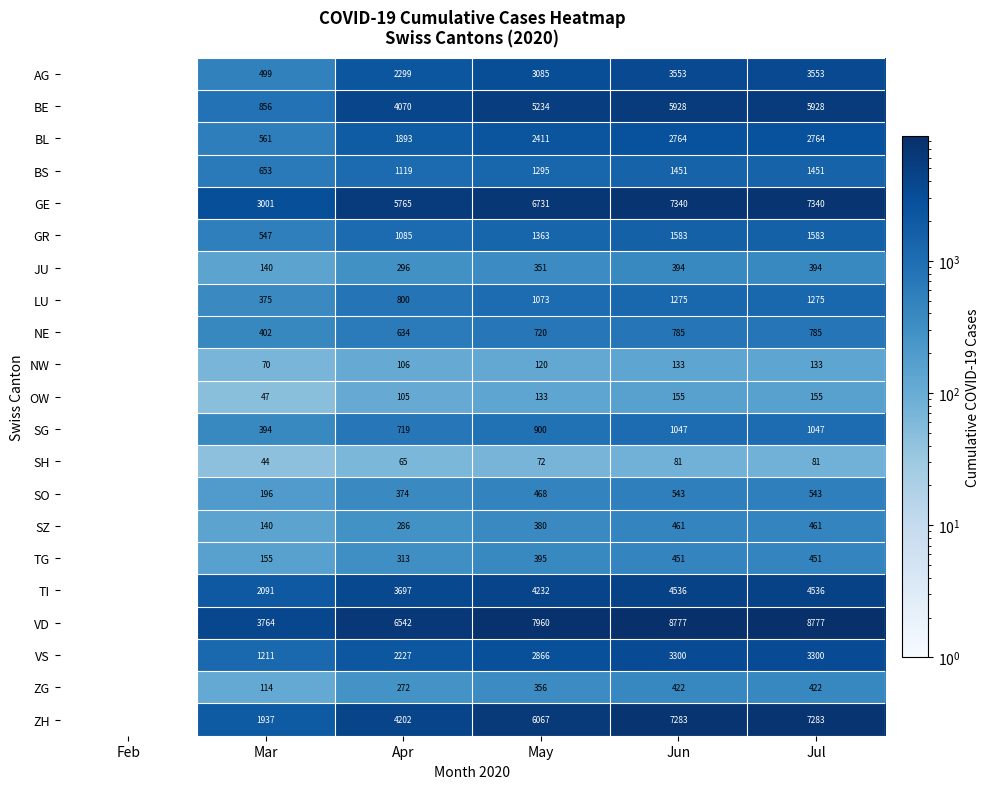

At which category is the sum across all series the highest?

Jun